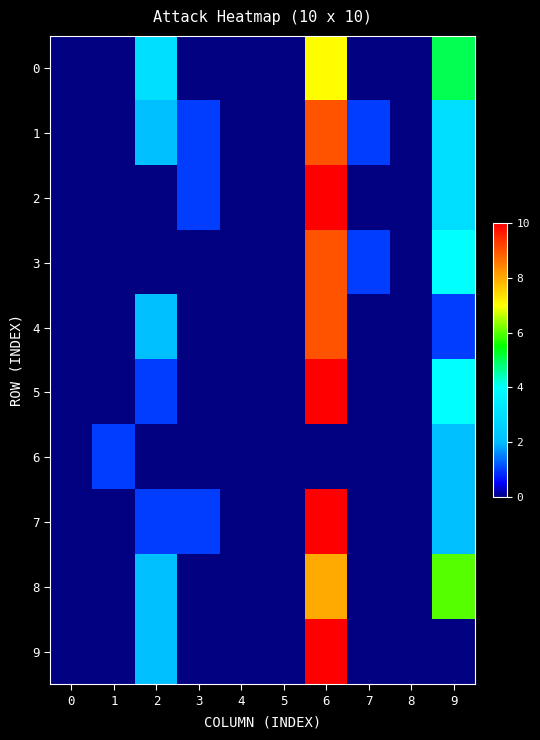

How many data points does each series have?

10